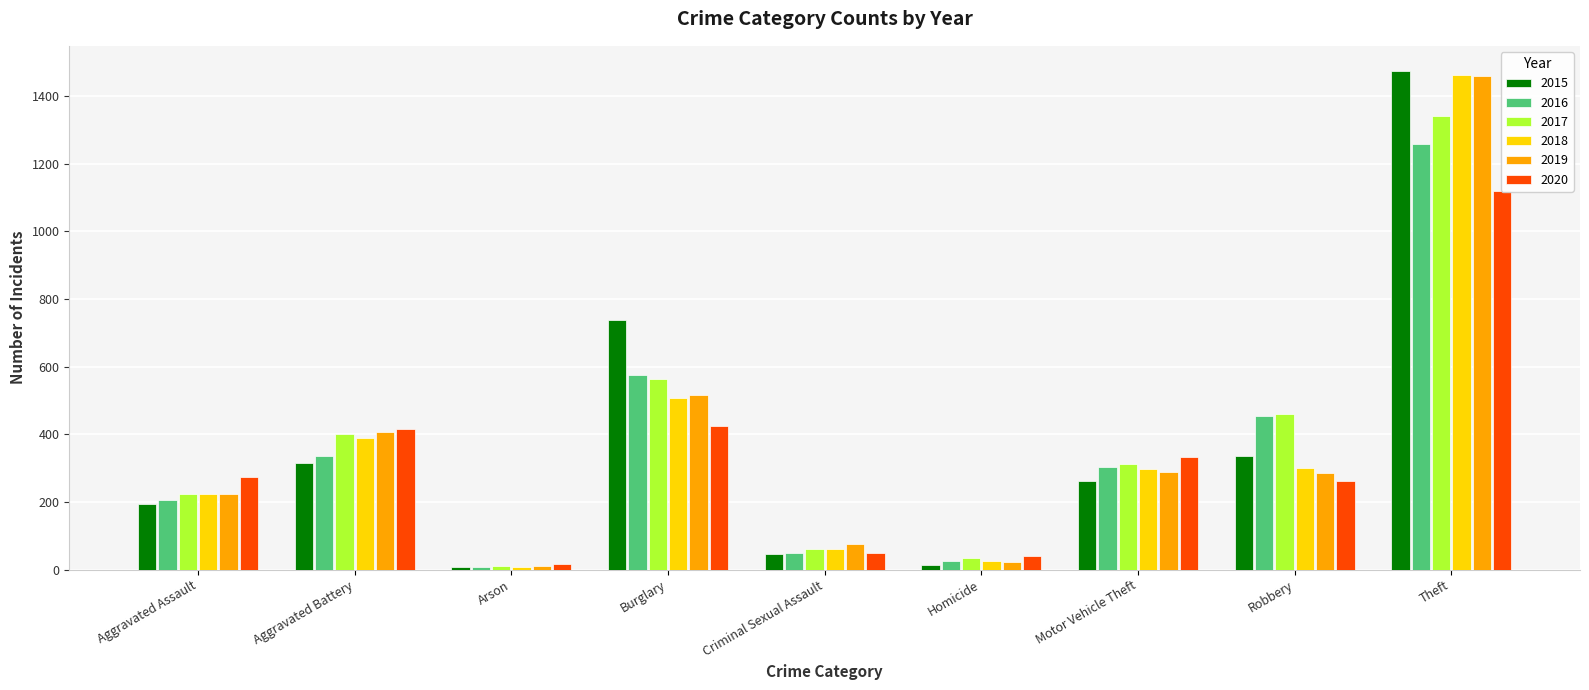

Between Homicide and Motor Vehicle Theft, which series saw the biggest shift?

2020